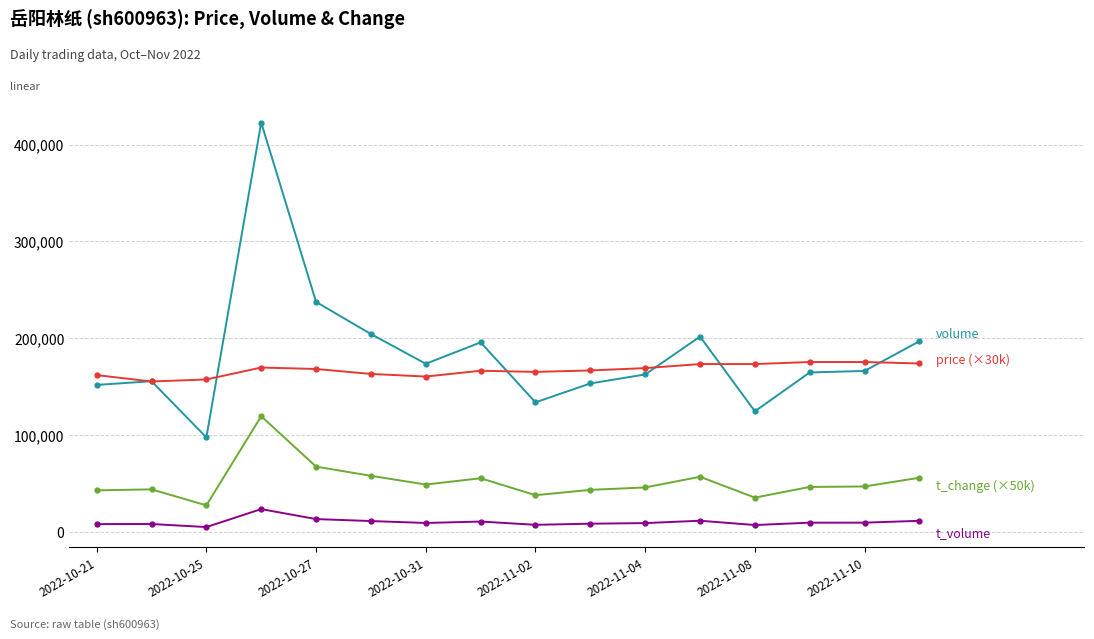

How many categories are shown in the chart?

16